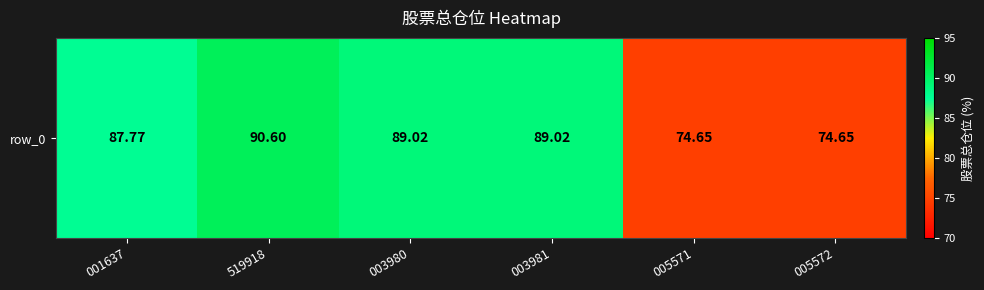

How many values are below 89?

3